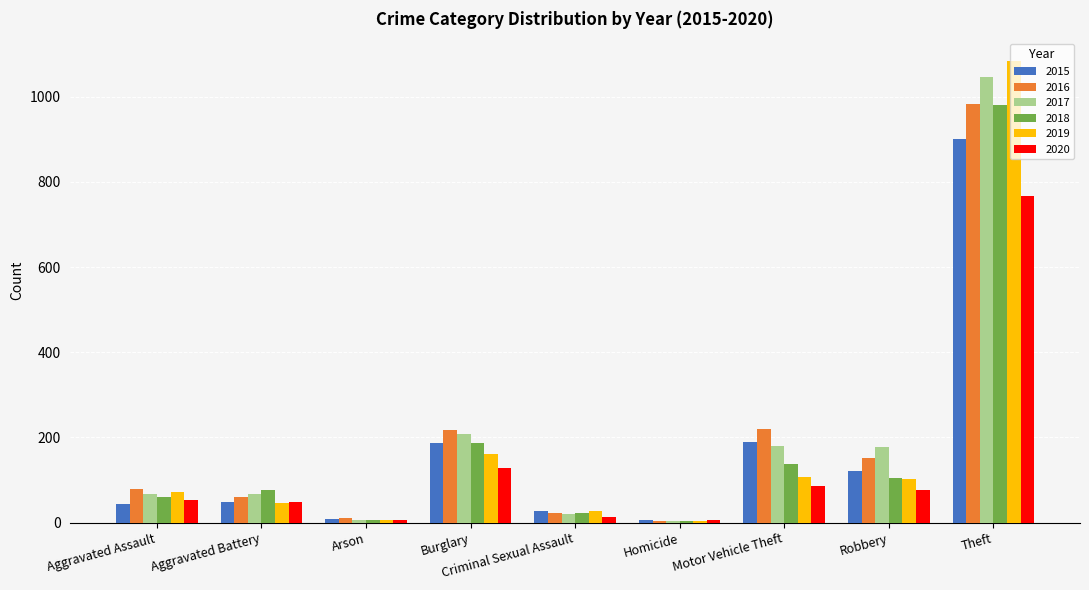

How many bars are there in total?

54